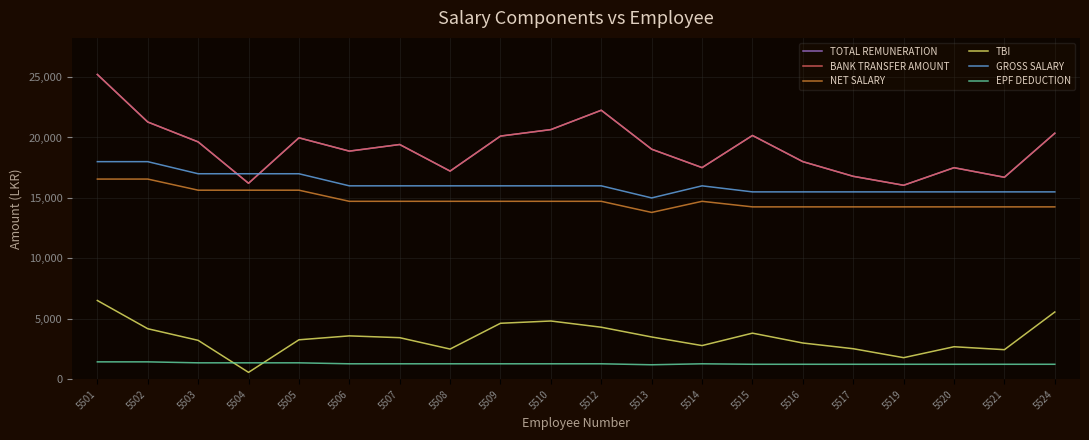

At how many categories does at least one series exceed 18123?

12